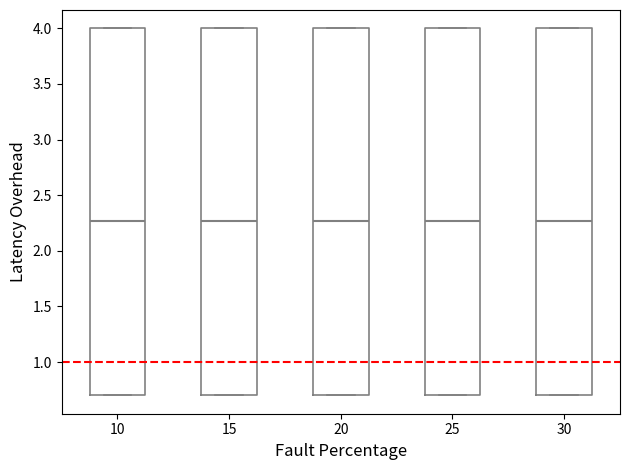

Reading left to right, transcribe this box plot: for each box, give where its median line is, the range the box spans, and where its two whiskers end, as read against the y-axis. The values are not printed on the chart, so give them approximately, as read against the axis.

10: median 2.25, box 0.70 to 4.00, whiskers 0.70 to 4.00
15: median 2.25, box 0.70 to 4.00, whiskers 0.70 to 4.00
20: median 2.25, box 0.70 to 4.00, whiskers 0.70 to 4.00
25: median 2.25, box 0.70 to 4.00, whiskers 0.70 to 4.00
30: median 2.25, box 0.70 to 4.00, whiskers 0.70 to 4.00